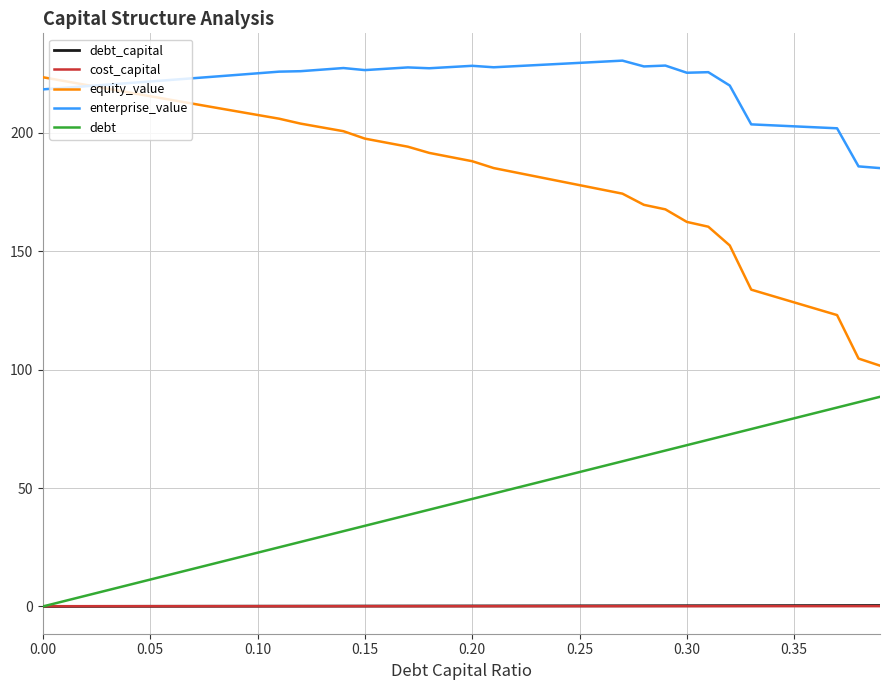

Count the number of categories in the chart.

40